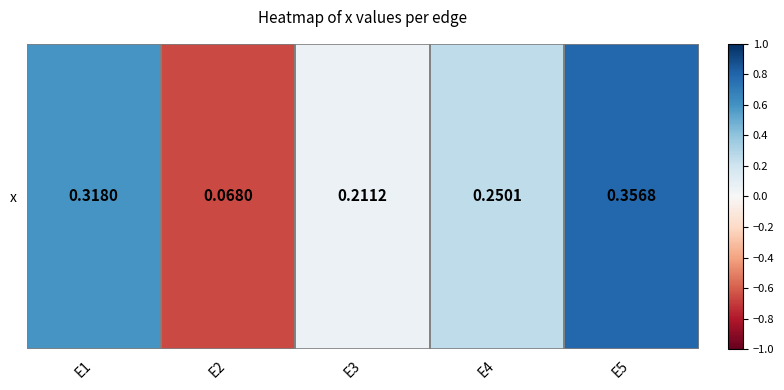

What is the greatest value displayed?

0.8